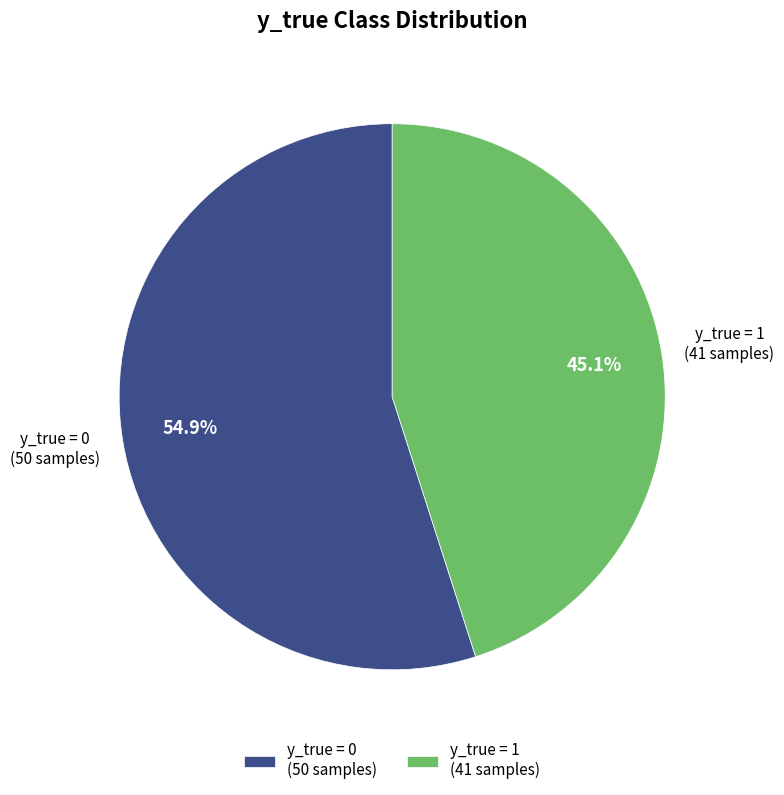

Is the sum of y_true = 0 and y_true = 1 greater than half?

Yes